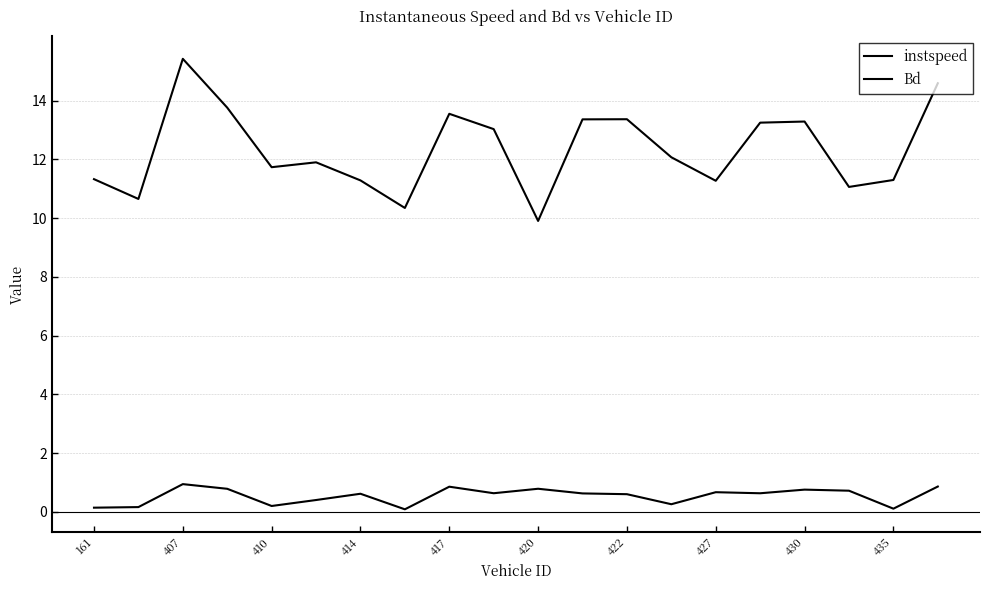

Is this an area chart (filled region under the line)?

No